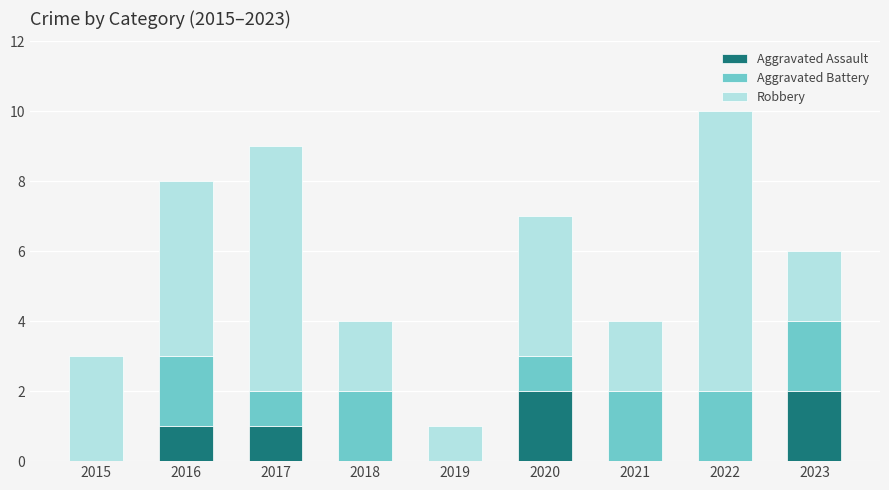

At which category is the sum across all series the highest?

2022